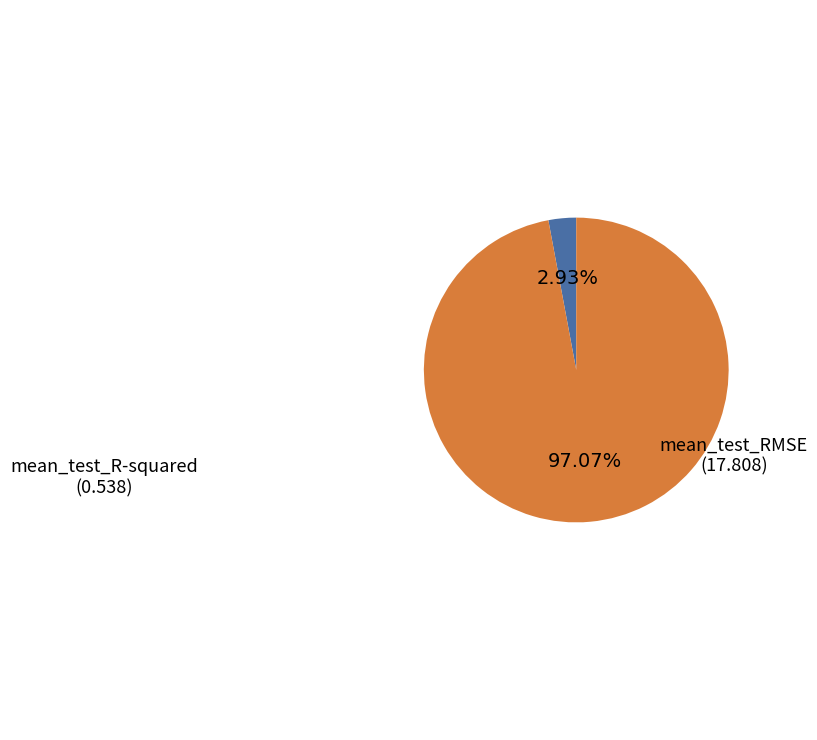

Is there a majority slice in this chart?

Yes